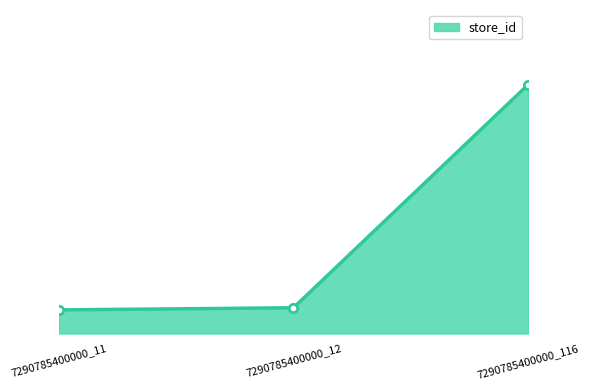

Is this an area chart (filled region under the line)?

Yes